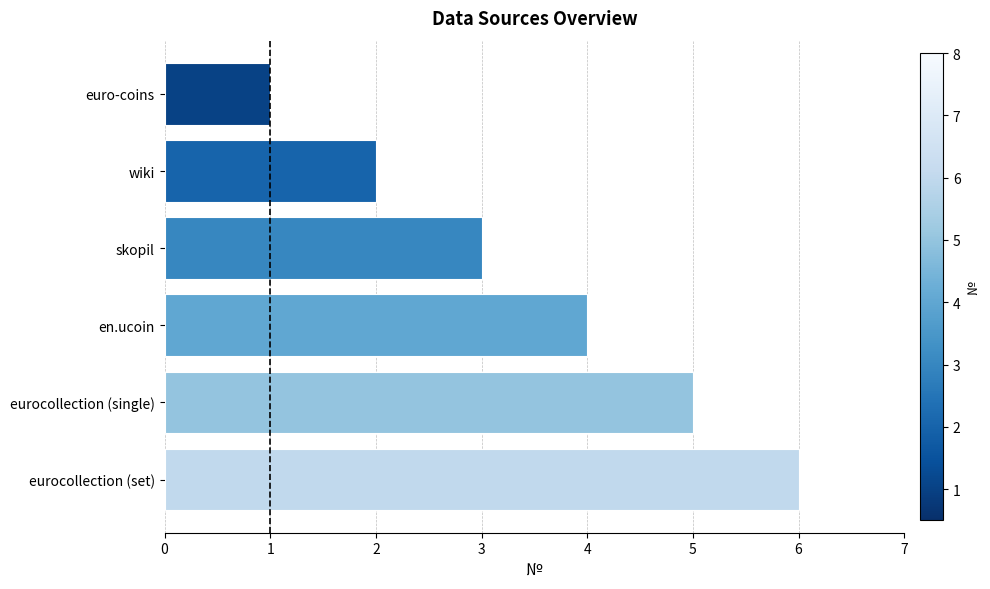

What is the difference between the second highest and minimum values?

4